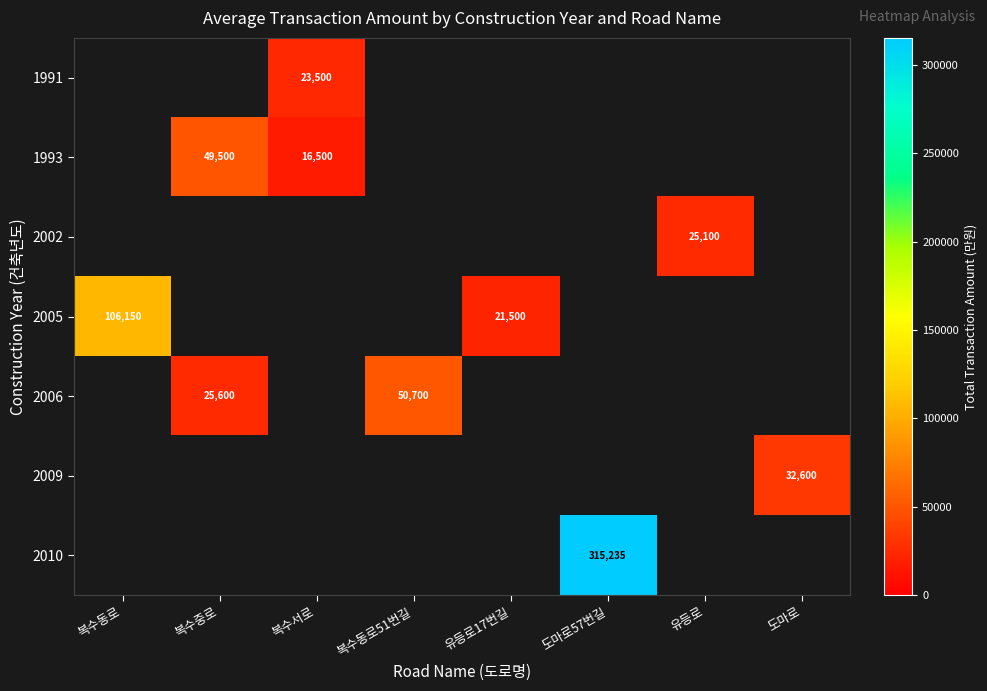

Is it true that 2005 equals 171000.5 at 복수동로?

False